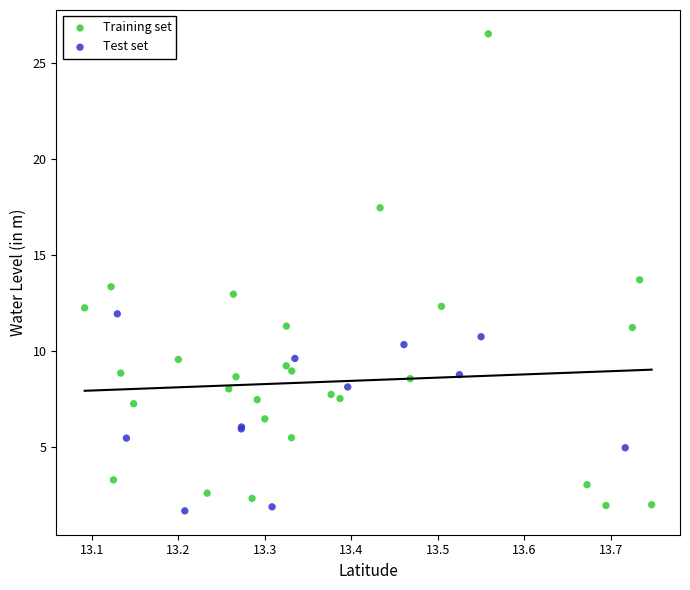

Which series reaches the maximum Y coordinate?

Training set